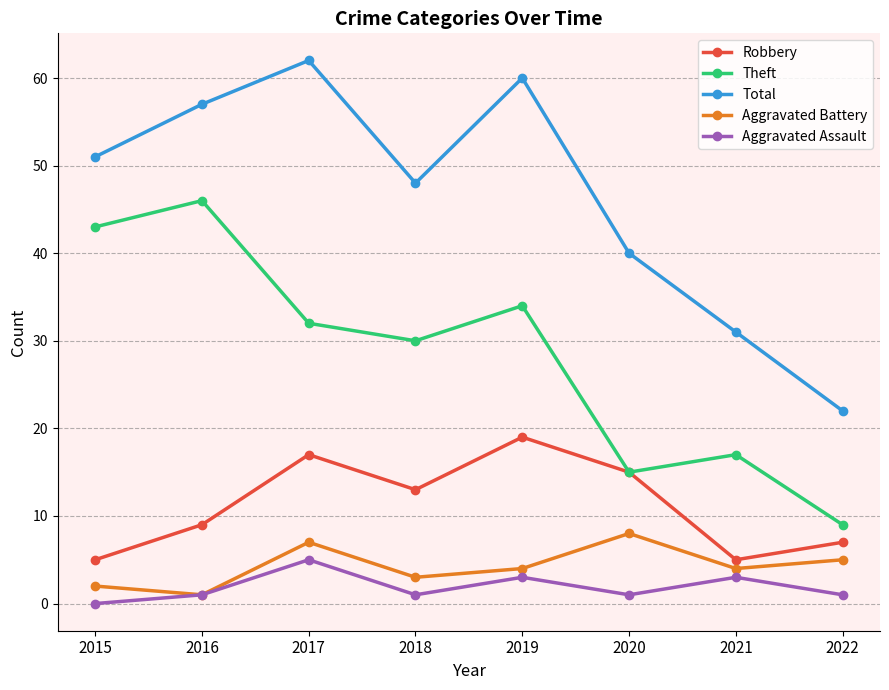

Reading right to left, what are all the values shown in this chart?

Robbery: 2022=7	2021=5	2020=15	2019=19	2018=13	2017=17	2016=9	2015=5
Theft: 2022=9	2021=17	2020=15	2019=34	2018=30	2017=32	2016=46	2015=43
Total: 2022=22	2021=31	2020=40	2019=60	2018=48	2017=62	2016=57	2015=51
Aggravated Battery: 2022=5	2021=4	2020=8	2019=4	2018=3	2017=7	2016=1	2015=2
Aggravated Assault: 2022=1	2021=3	2020=1	2019=3	2018=1	2017=5	2016=1	2015=0